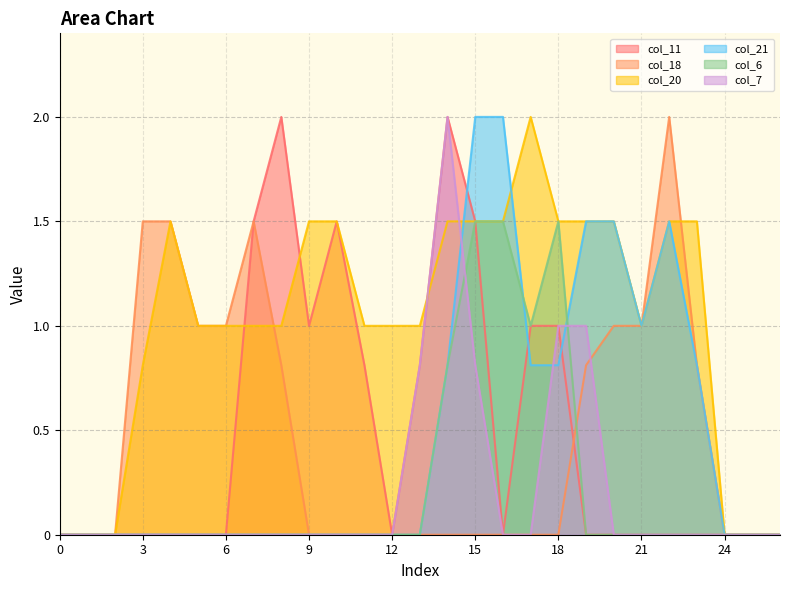

What is the spread (max minus min) of values at 20?

1.5